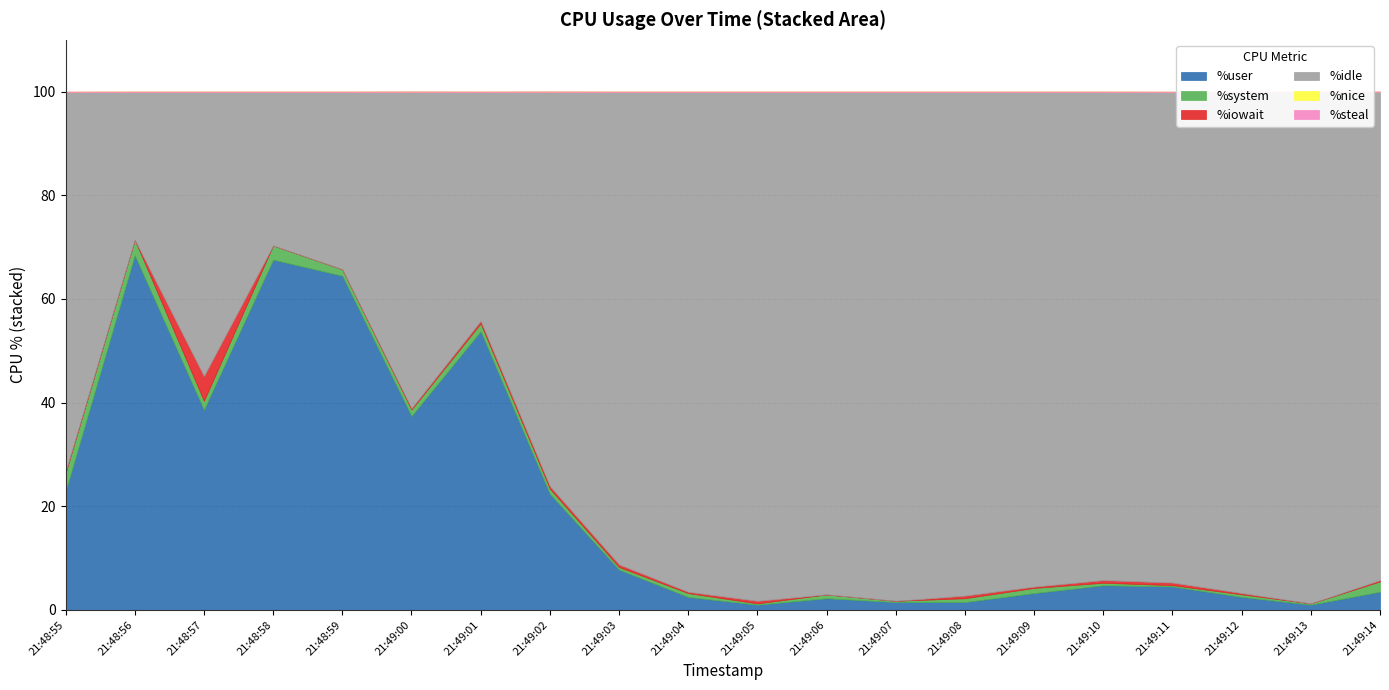

At which label is %nice closest to 0?

21:48:55